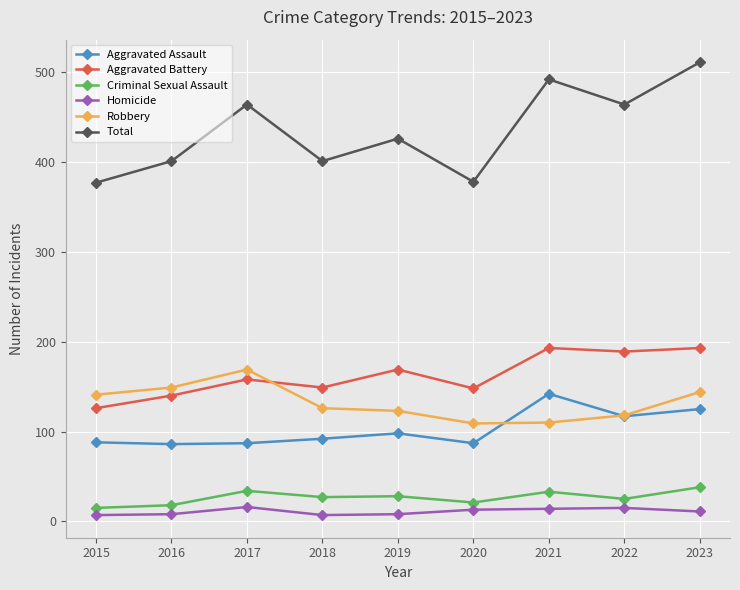

Between 2016 and 2017, which series saw the biggest shift?

Total